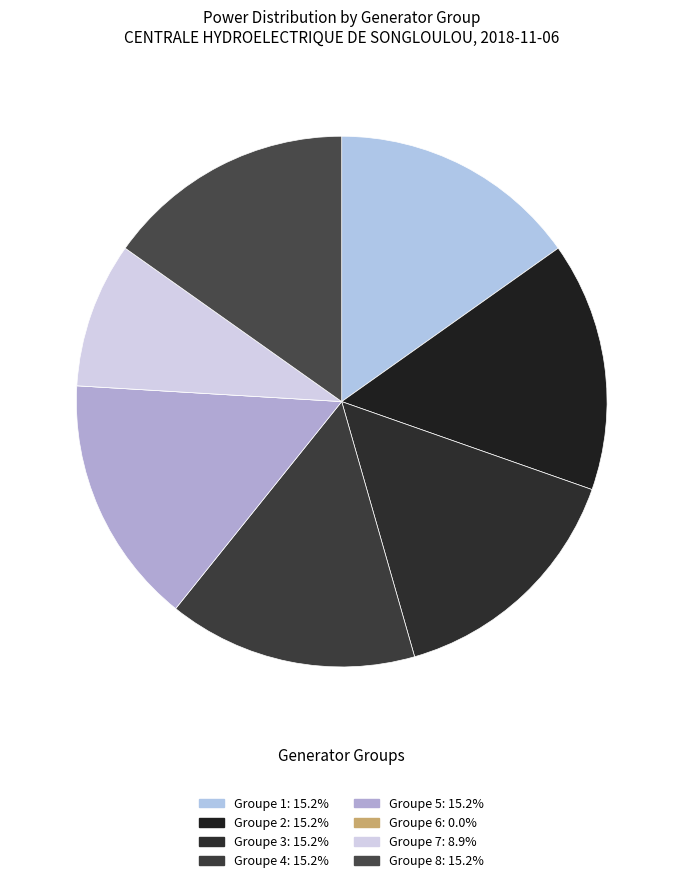

True or false: Groupe 8 accounts for 1% of the total.

False